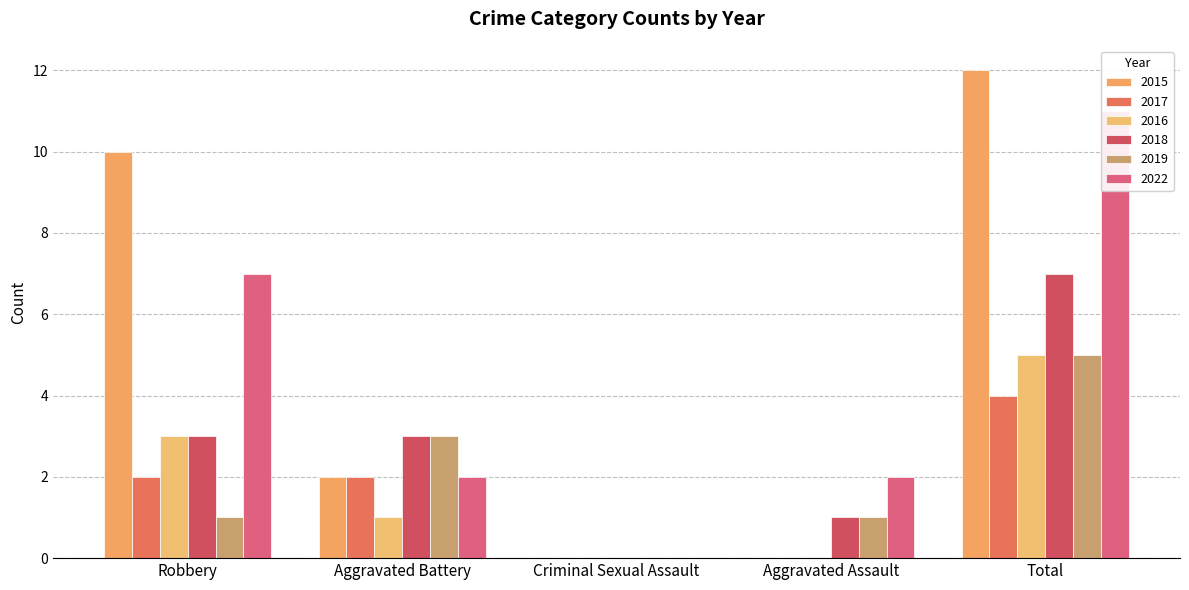

The 2018 series shows 4 at Aggravated Battery. True or false?

False